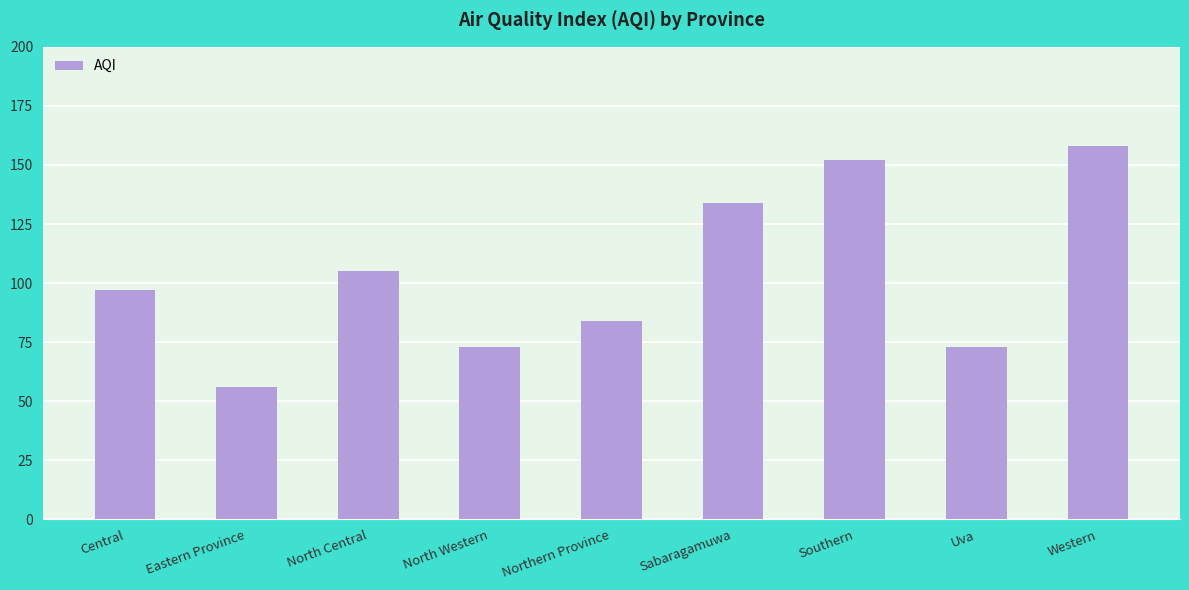

What is the minimum value shown in the chart?

56